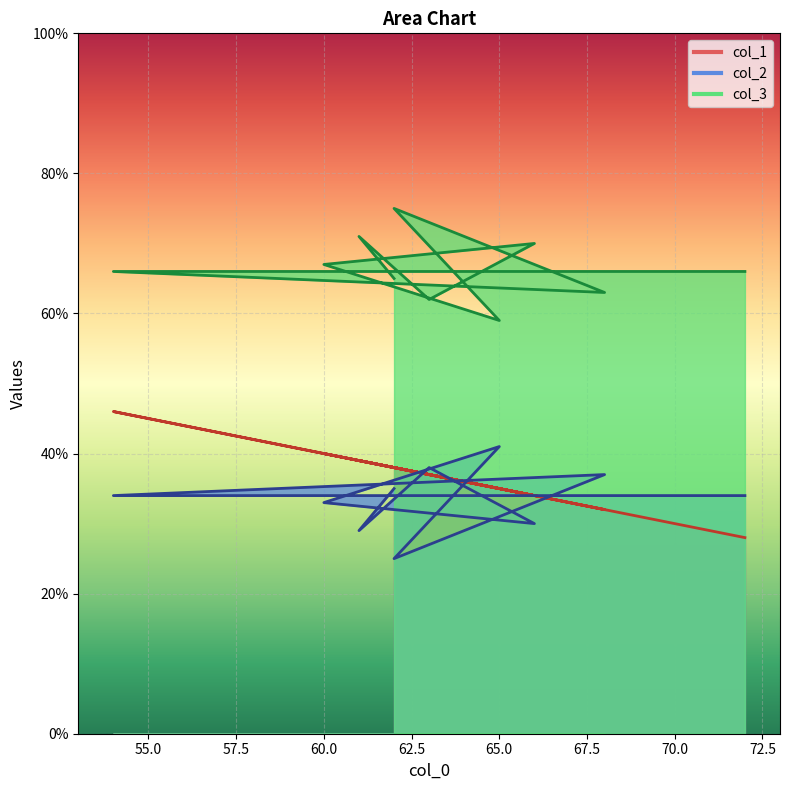

What is the total value across all series at 62?

138